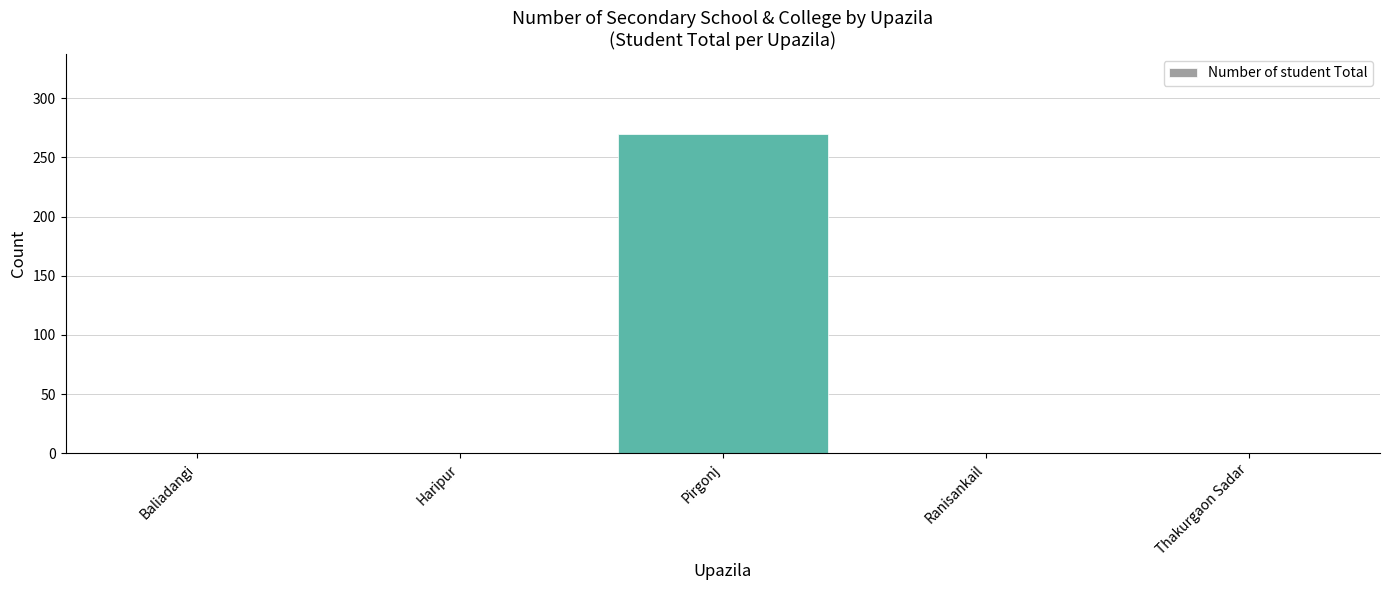

Is it true that the value at Baliadangi is 0?

True